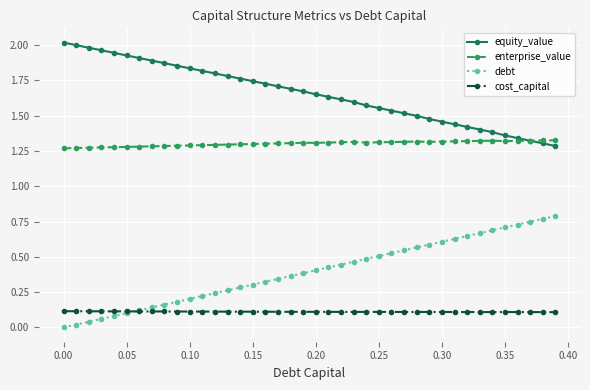

True or false: equity_value and debt cross at least once.

False